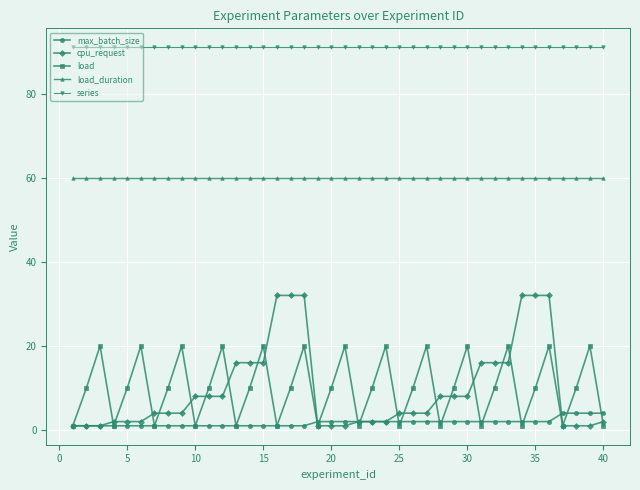

How many data points does each series have?

40